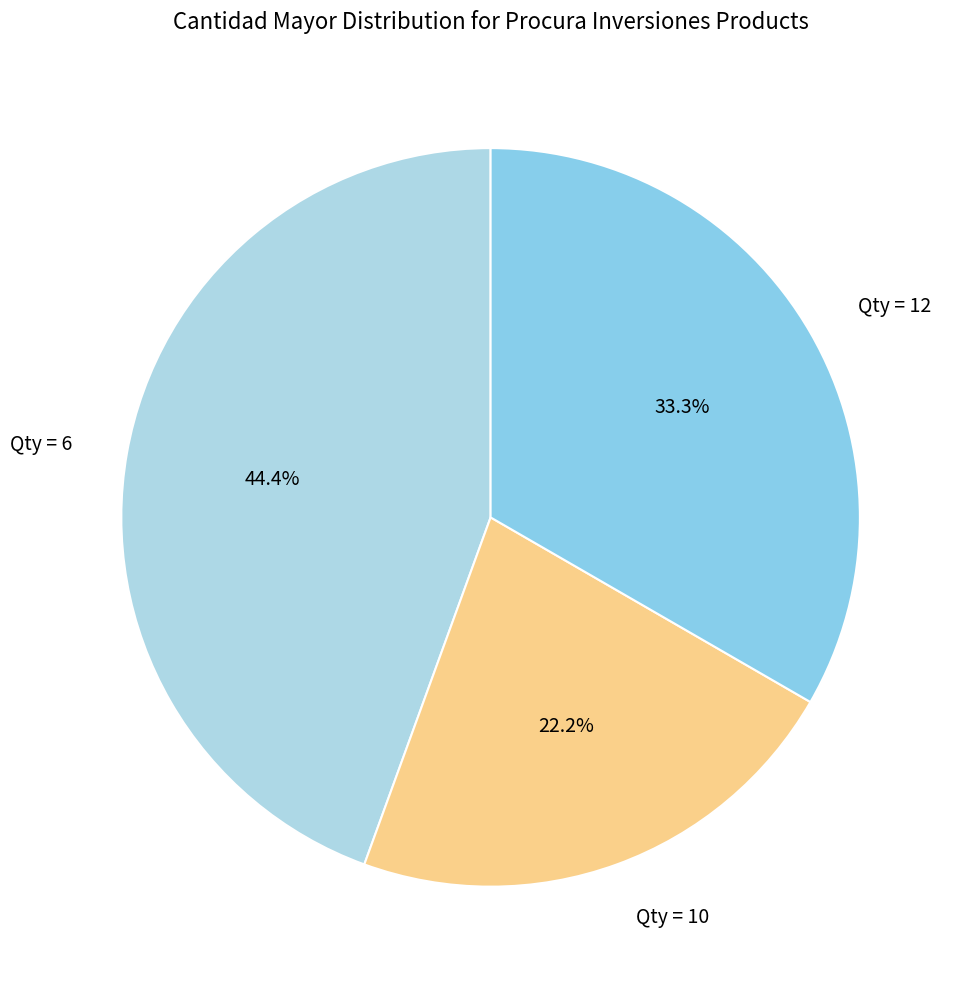

Count the number of slices in the pie.

3